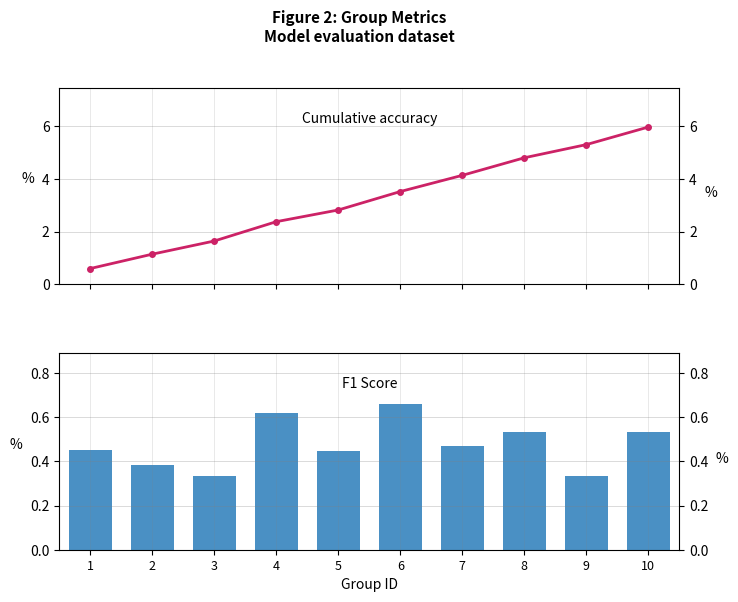

Are the bars grouped side by side (vs. stacked)?

Yes